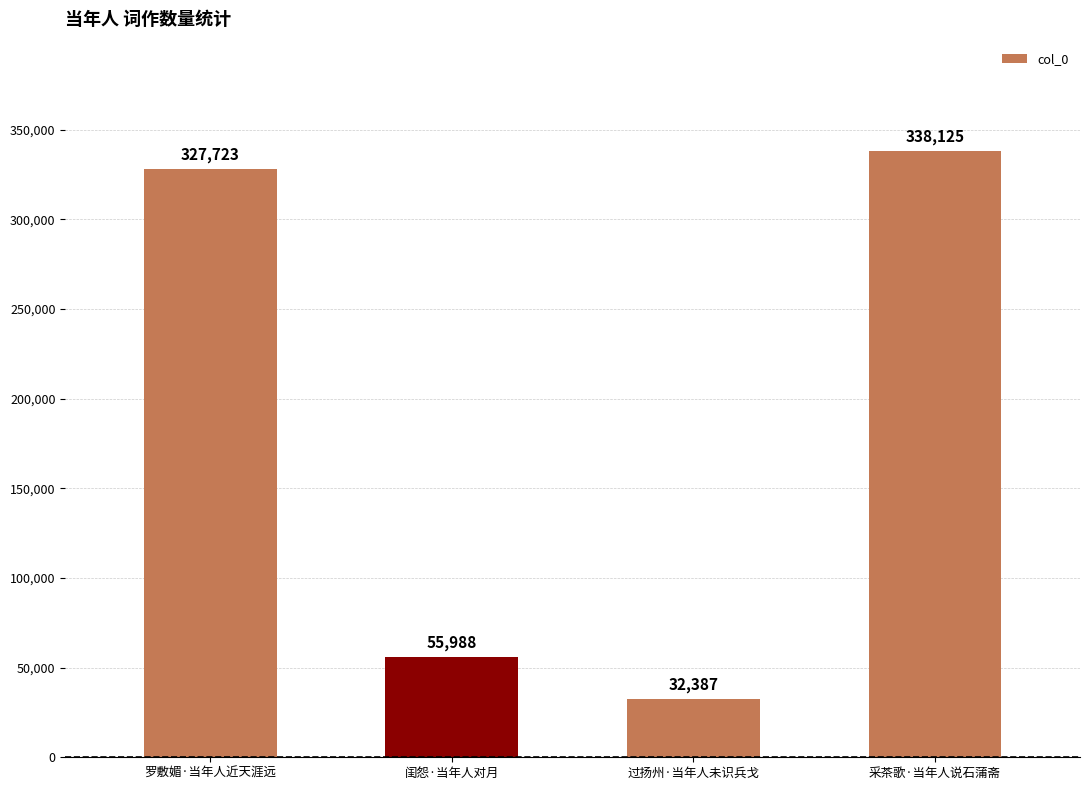

How many data points are less than 327723?

2